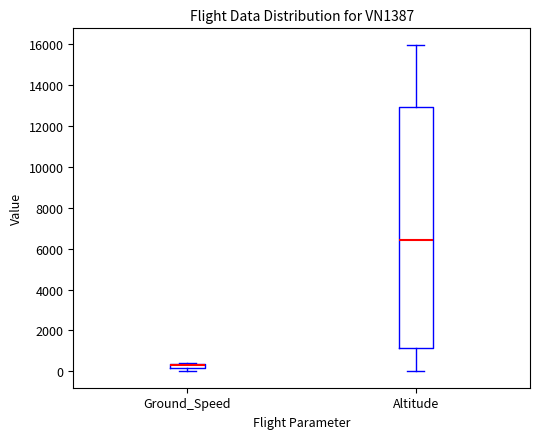

Which box has the highest median line?

Altitude